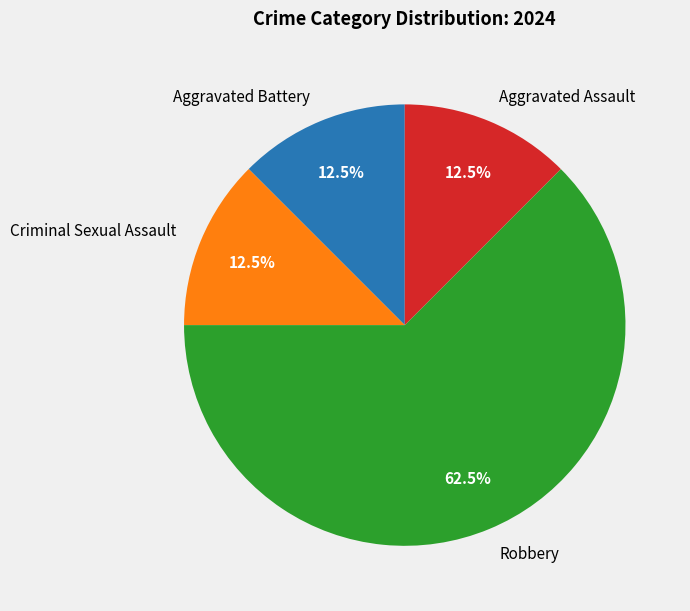

Do Aggravated Battery and Robbery together represent more than half of the pie?

Yes